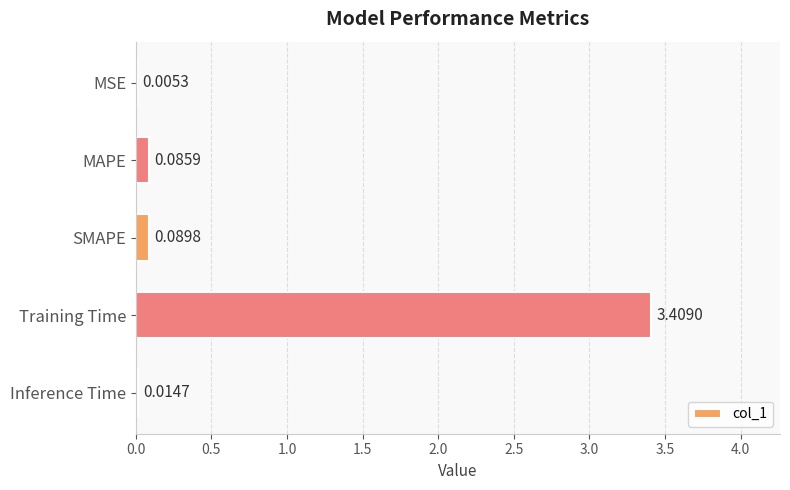

What is the maximum value shown in the chart?

3.4